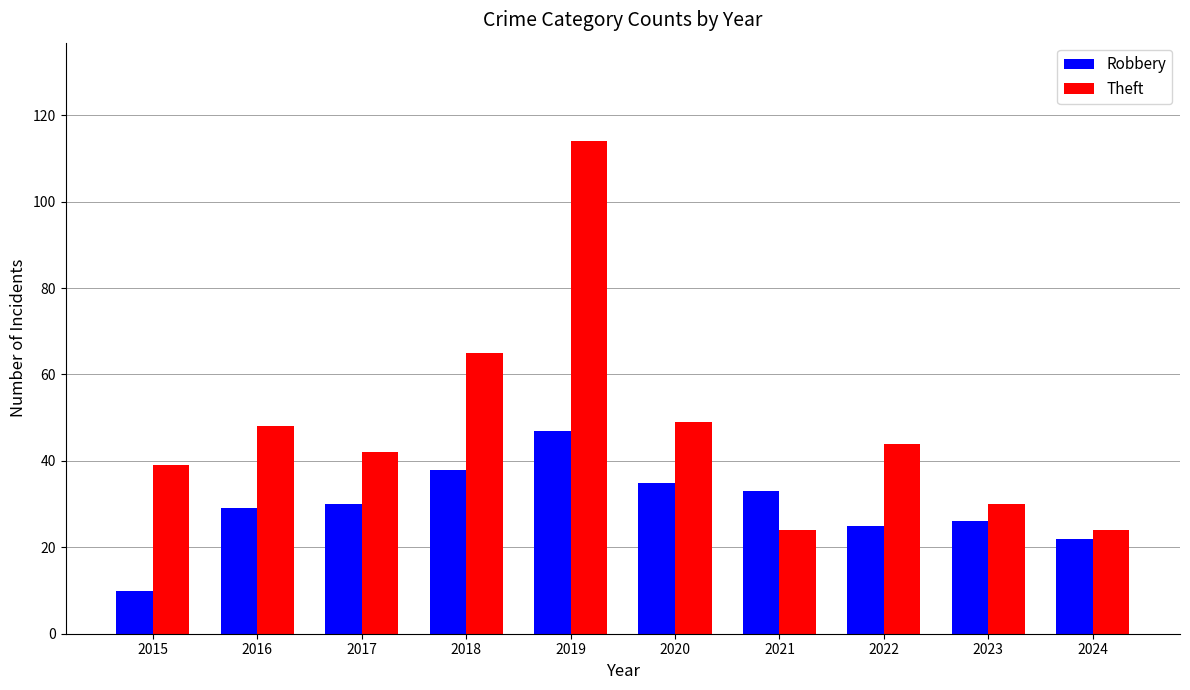

How many bars are there in total?

20